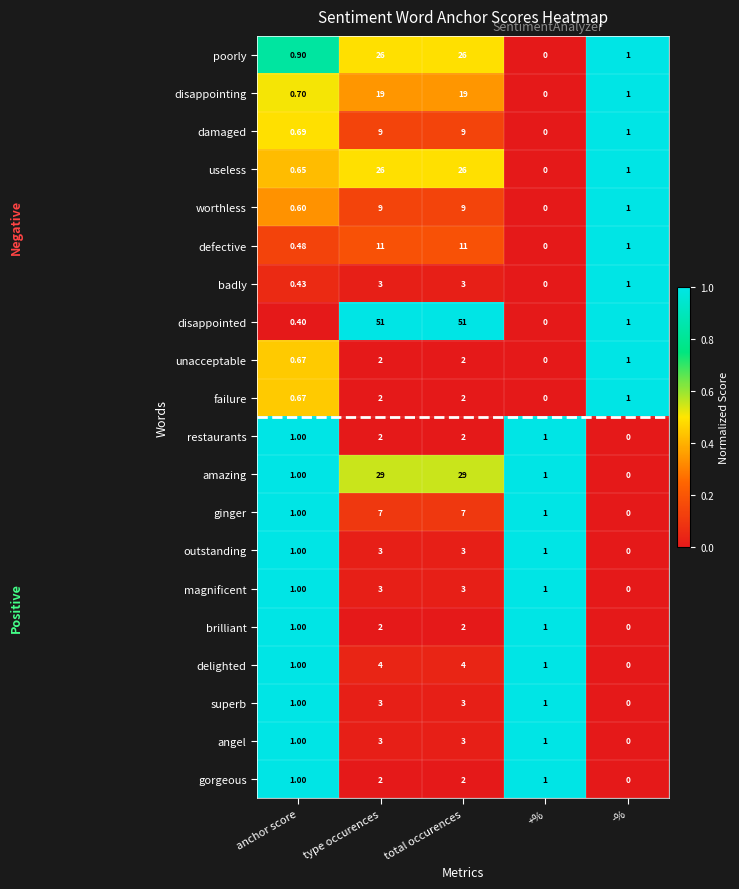

Between anchor score and total occurences, which series saw the biggest shift?

disappointed